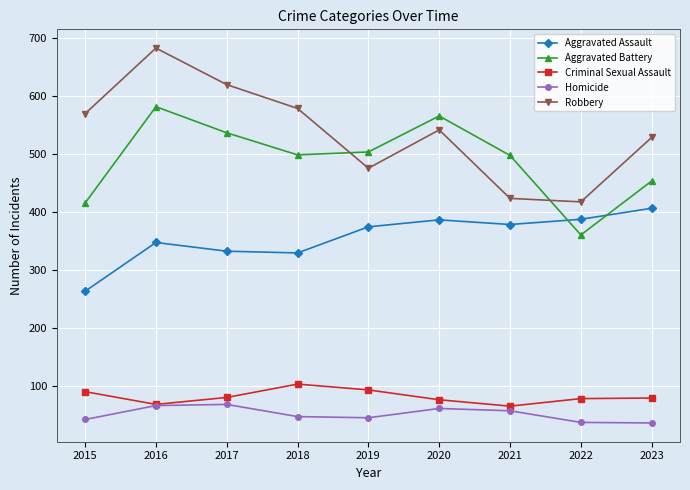

Which series changed the most between 2015 and 2020?

Aggravated Battery